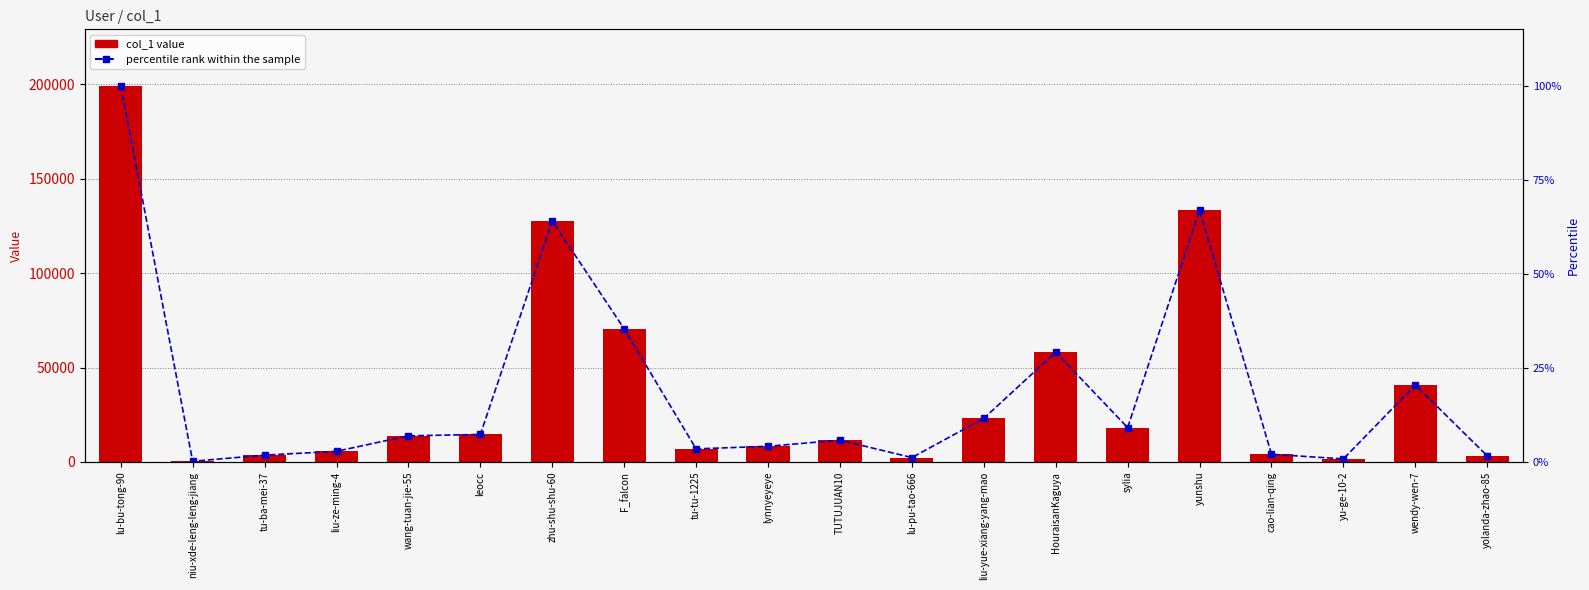

List the series in order of their peak value, lowest first.

percentile rank within the sample, col_1 value